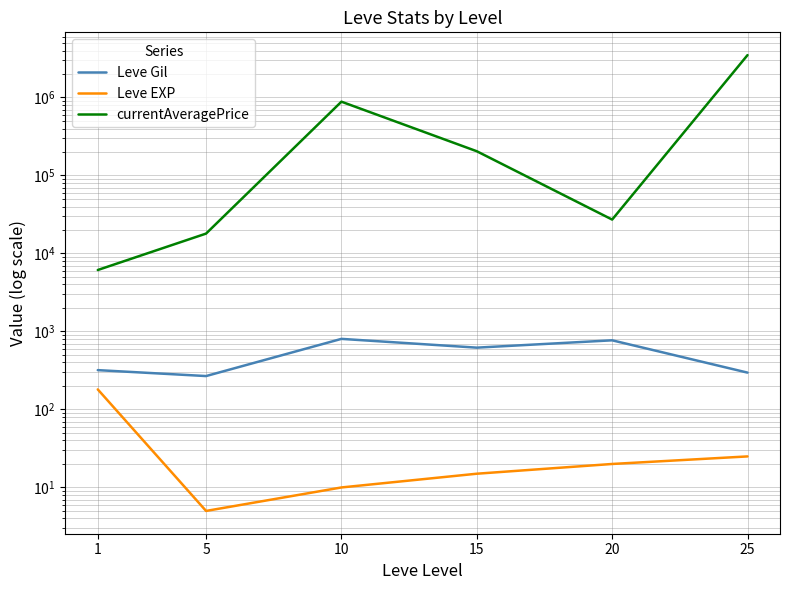

Rank the series at 20 from highest to lowest value.

currentAveragePrice, Leve Gil, Leve EXP